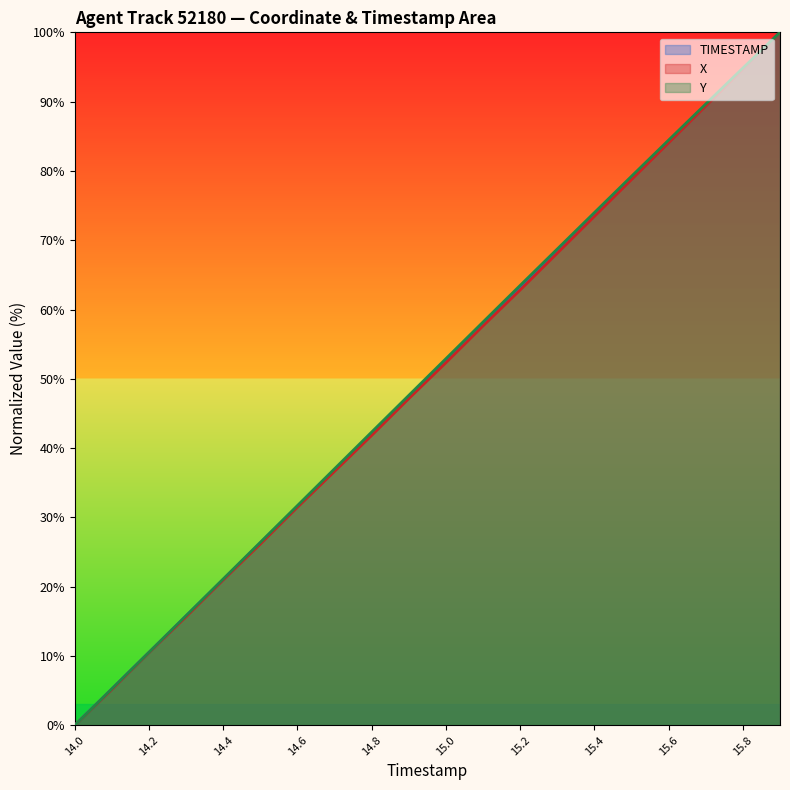

The Y series shows 94.8 at 15.8. True or false?

True